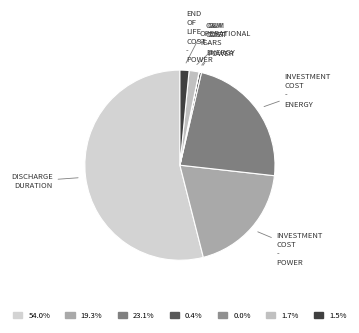

How many segments does this pie chart have?

7